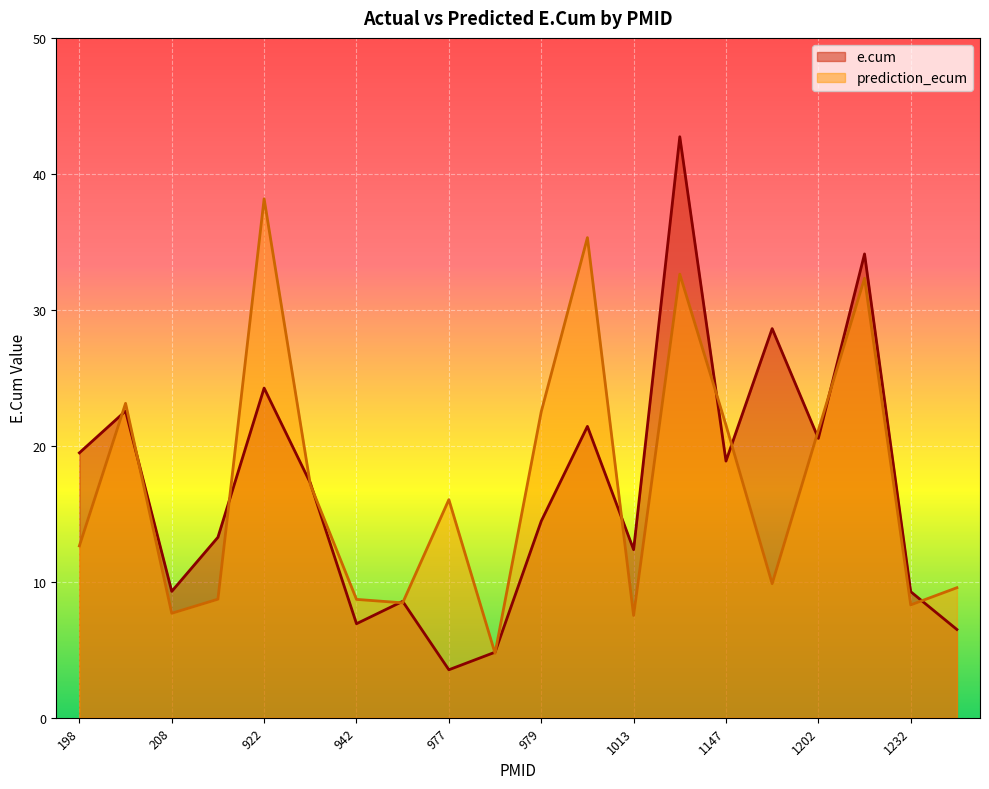

Read the e.cum value at 1013.

12.4